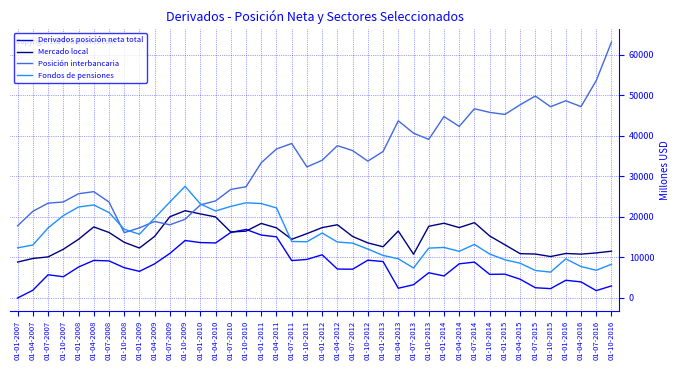

After their last crossing, which series has the higher values: Mercado local or Posición interbancaria?

Posición interbancaria